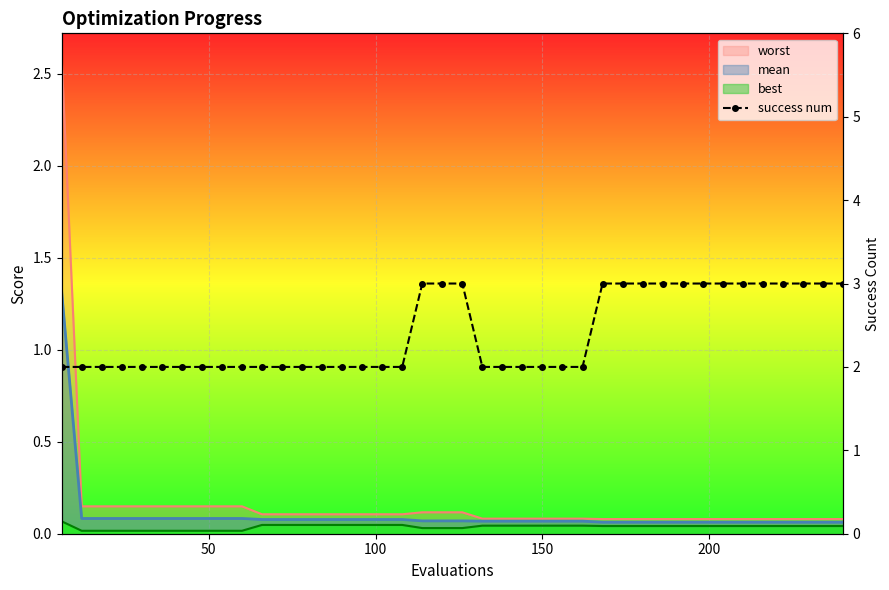

The value at 14 is 3. True or false?

False